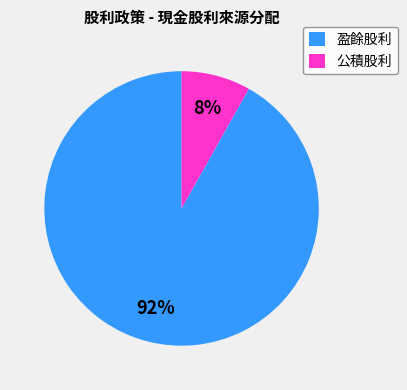

Rank the categories by value from lowest to highest.

公積股利, 盈餘股利